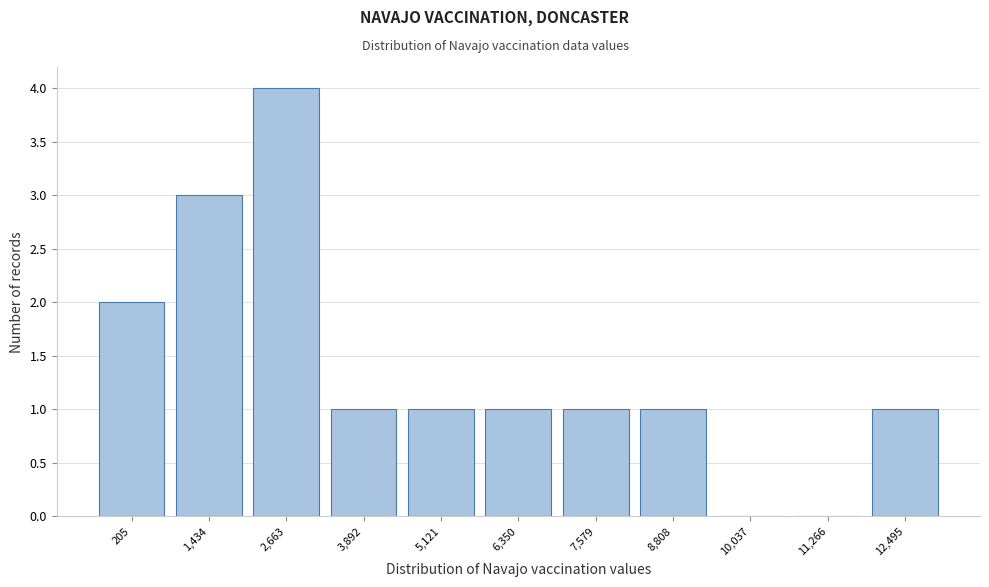

Reading left to right, extract all data points from this chart.

205=2	1,434=3	2,663=4	3,892=1	5,121=1	6,350=1	7,579=1	8,808=1	10,037=0	11,266=0	12,495=1